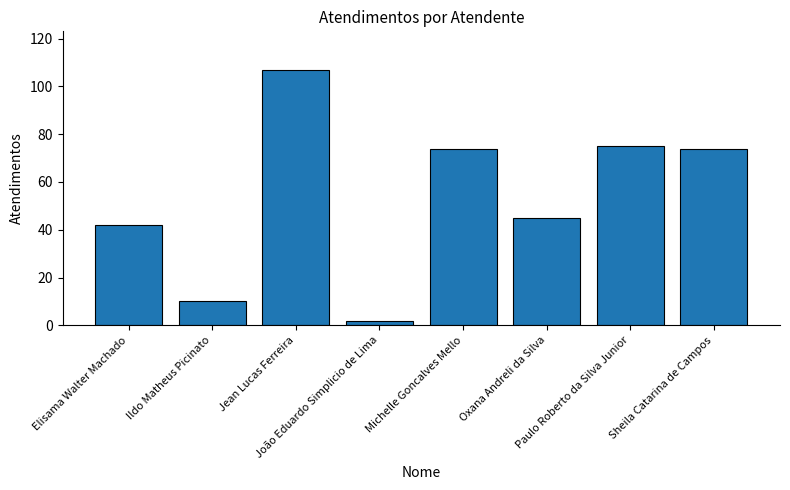

True or false: the data shows 42 at Elisama Walter Machado.

True